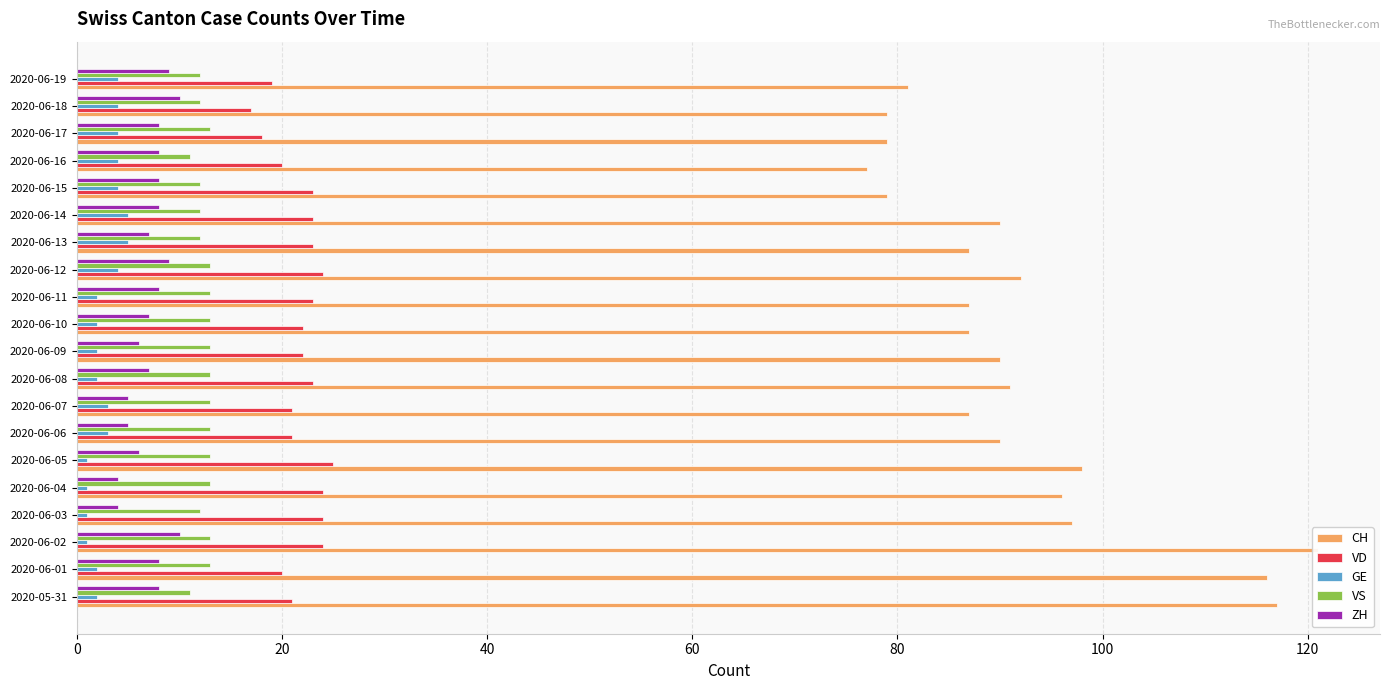

What is the maximum value shown in the chart?

121